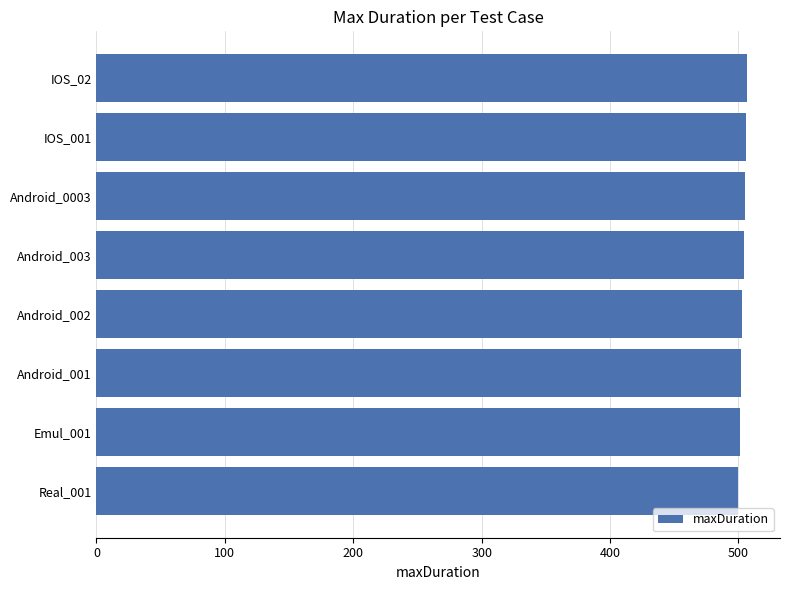

What is the sum of the values at Android_0003 and Emul_001?

1006